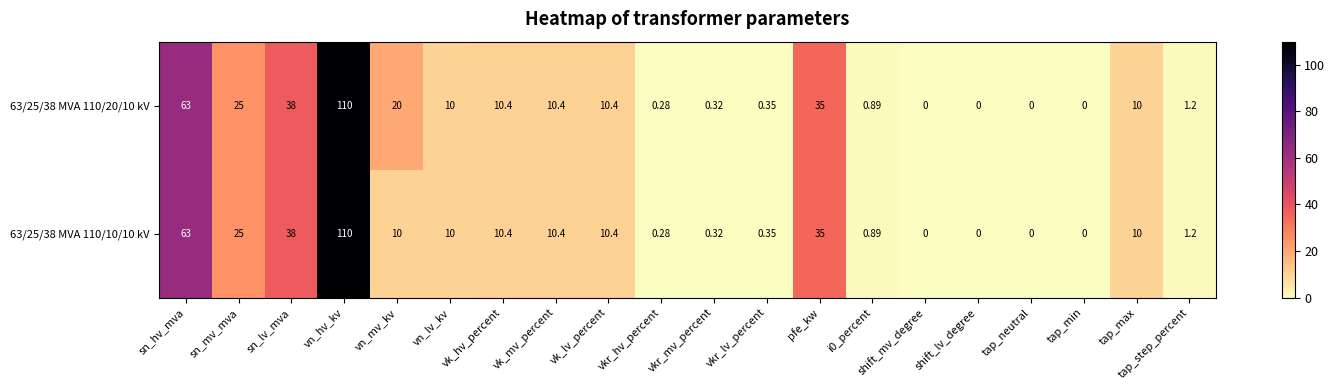

Which category has the highest value across all series?

vn_hv_kv